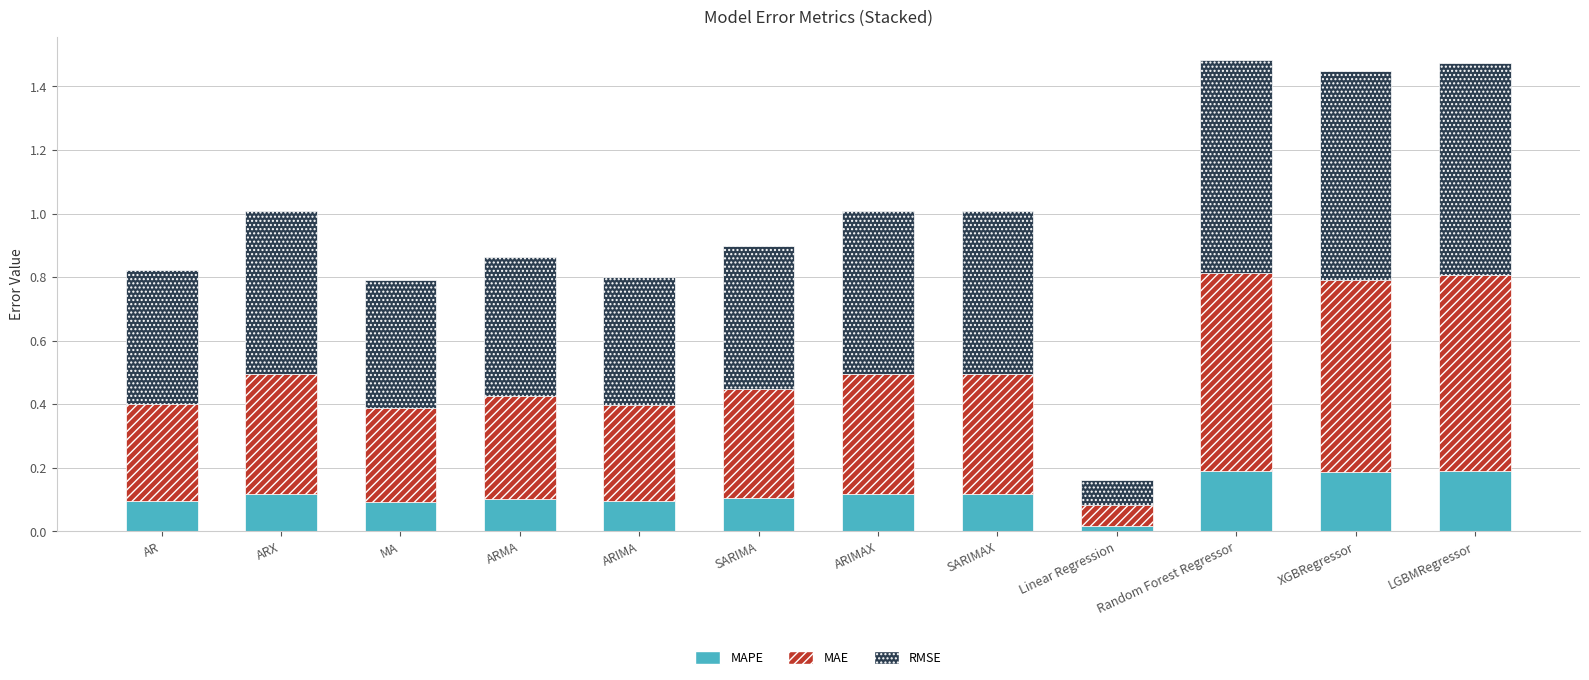

What is the total value across all series at ARX?

1.0